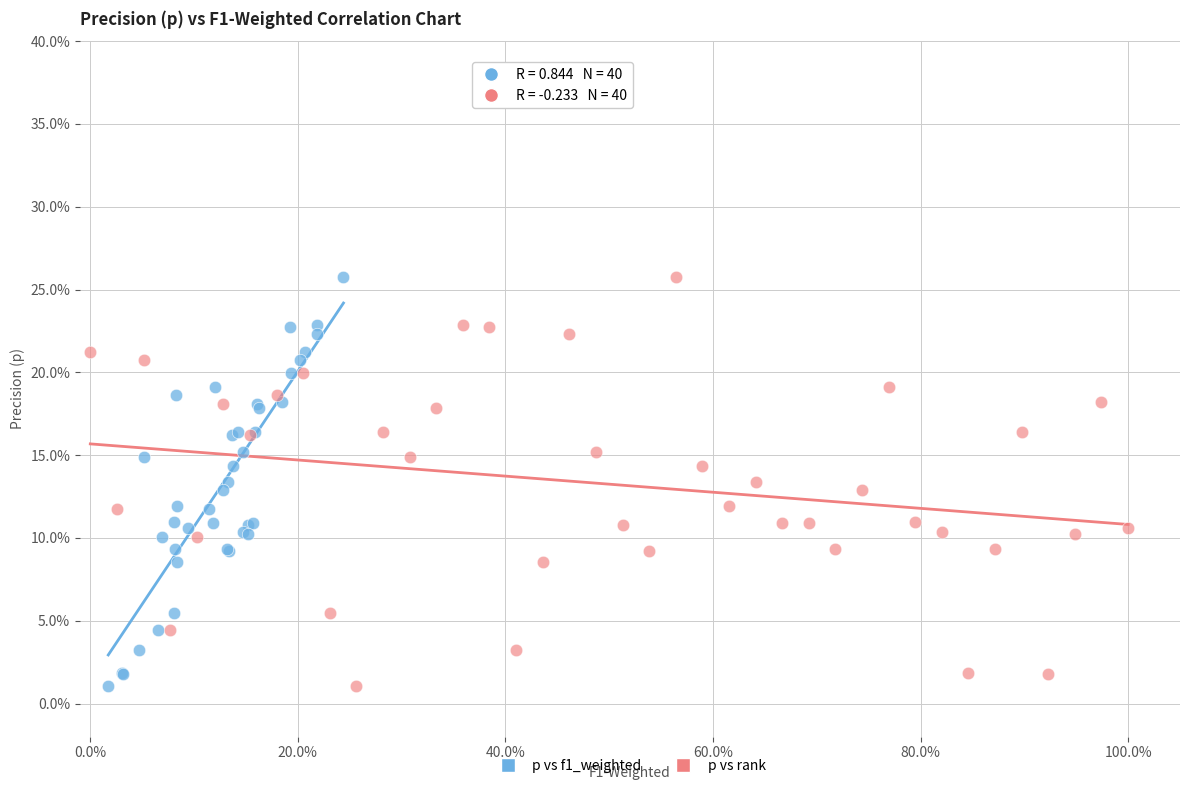

What are all the series names shown in the legend?

p vs f1_weighted, p vs rank